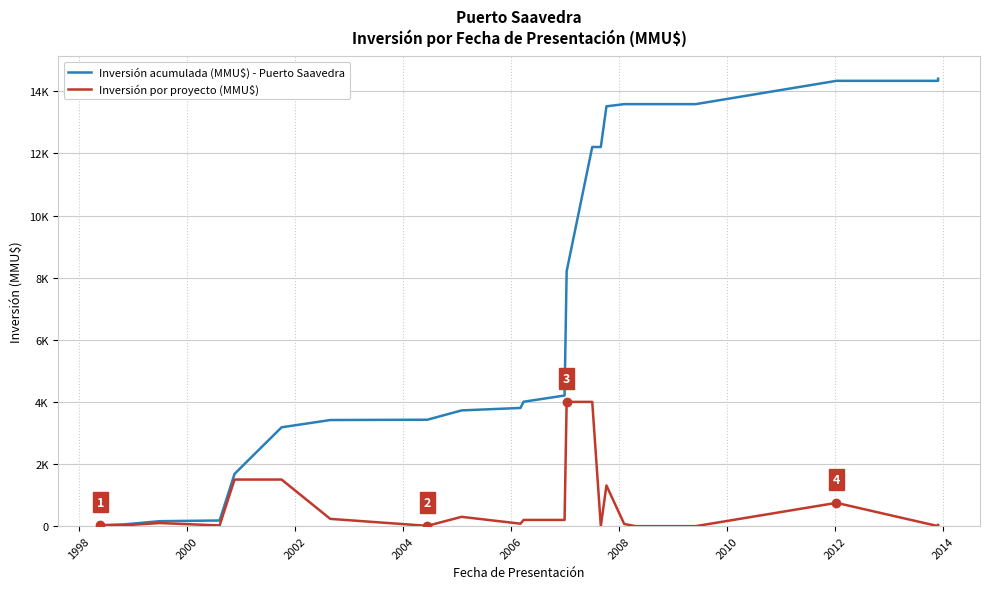

Reading left to right, extract all data points from this chart.

Inversión acumulada (MMU$) - Puerto Saavedra: 30	60	160	182	1682	3182	3416	3426	3726	3805	4005	4205	8205	12205	12205	13515	13585	13585	13585	14335	14335	14365	14405
Inversión por proyecto (MMU$): 30	30	100	22	1500	1500	234	10	300	79	200	200	4000	4000	0	1310	70	0	0	750	0	30	40